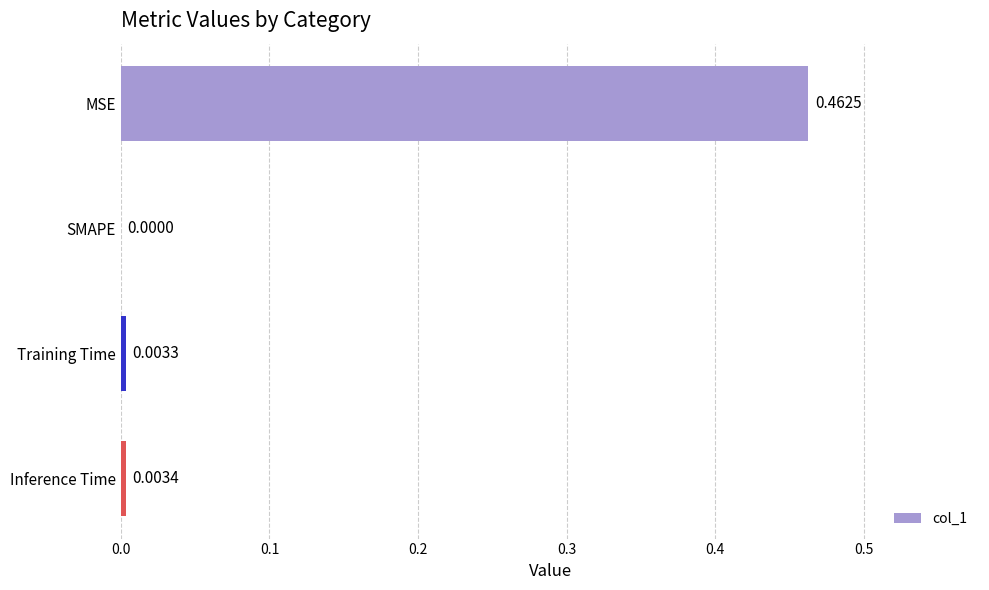

Which category has the highest value across all series?

MSE